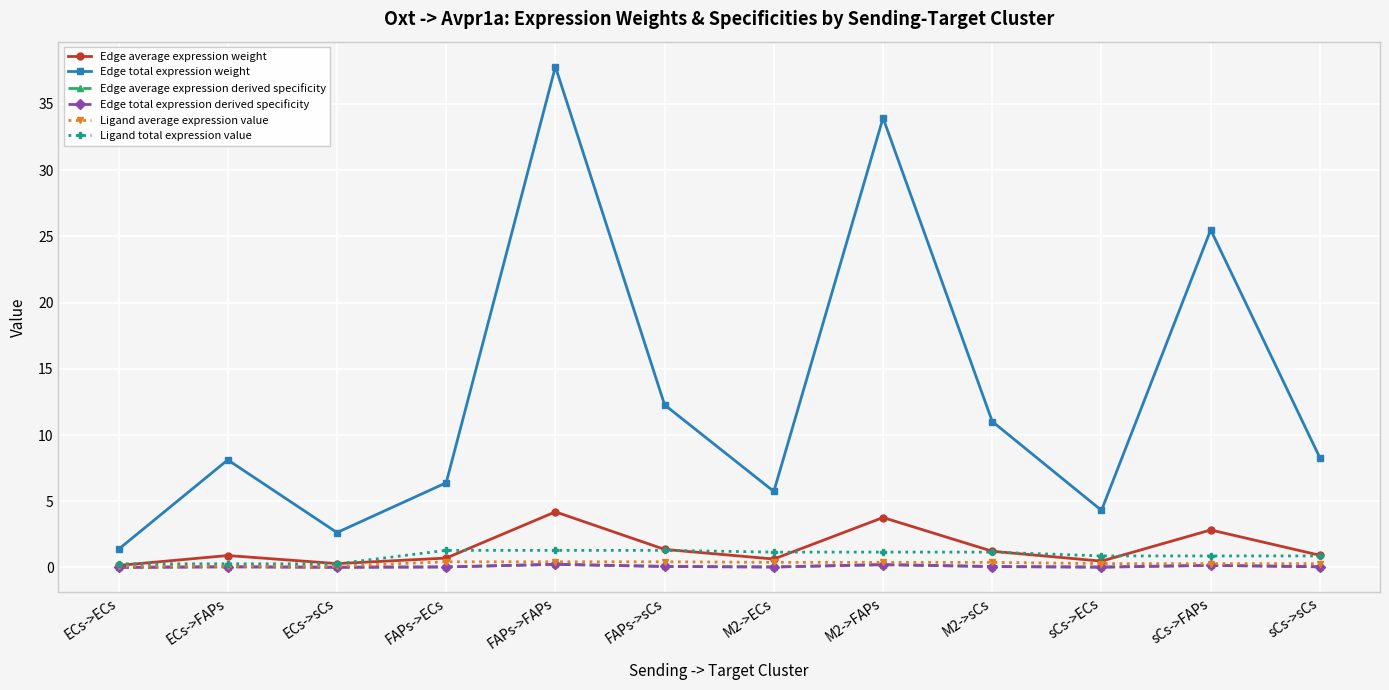

Is this an area chart (filled region under the line)?

No